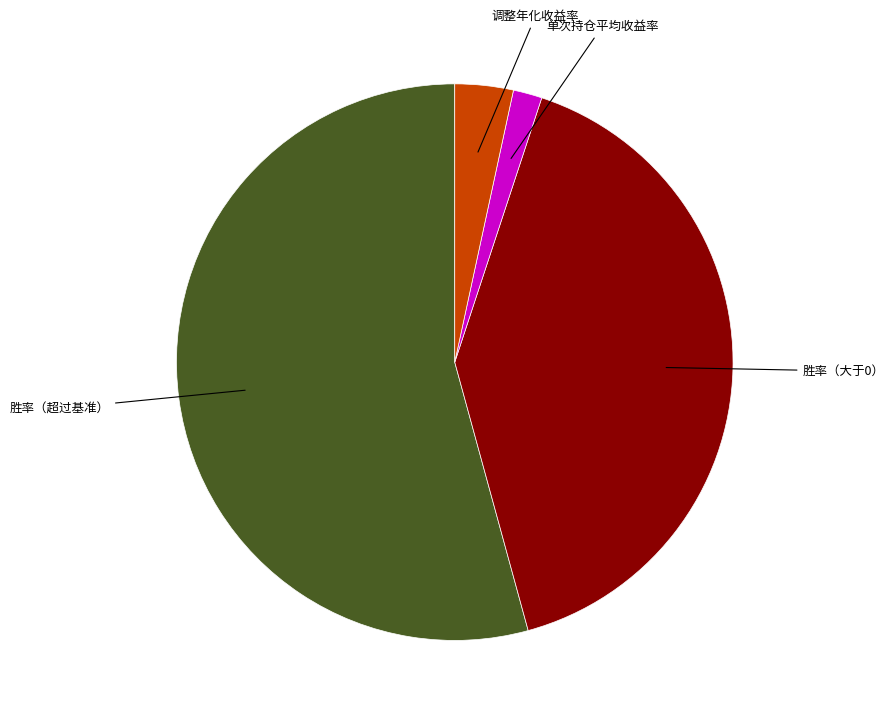

True or false: 胜率（超过基准） accounts for 68% of the total.

False